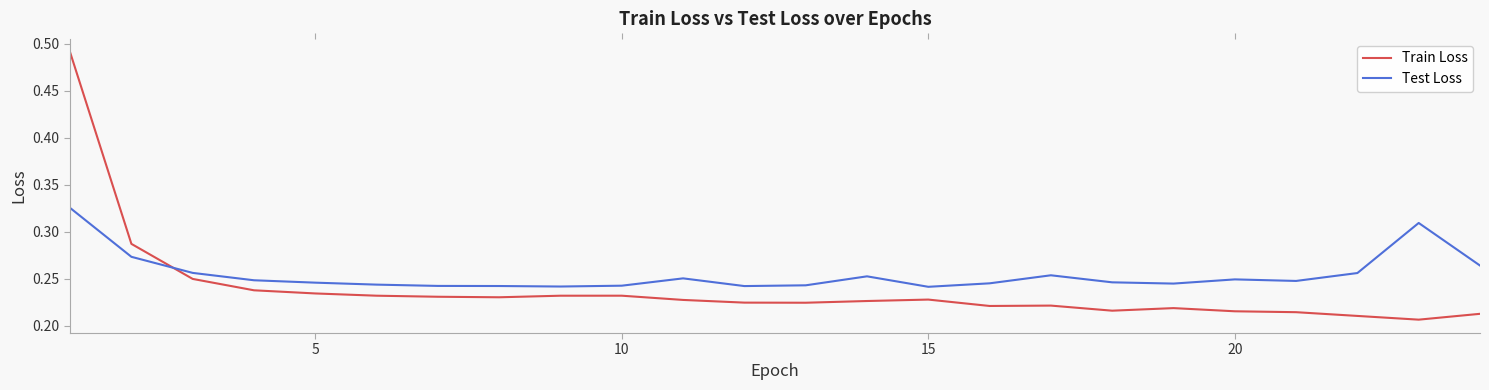

True or false: Train Loss has more than 0 points higher than both neighbors.

True